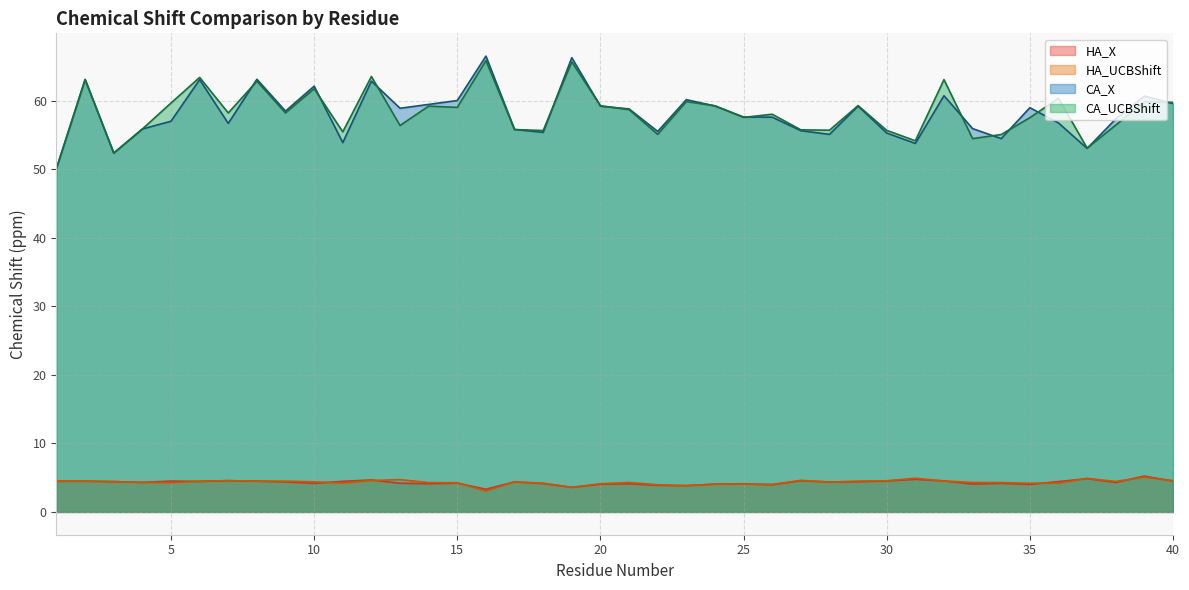

How many lines are shown in the chart?

4